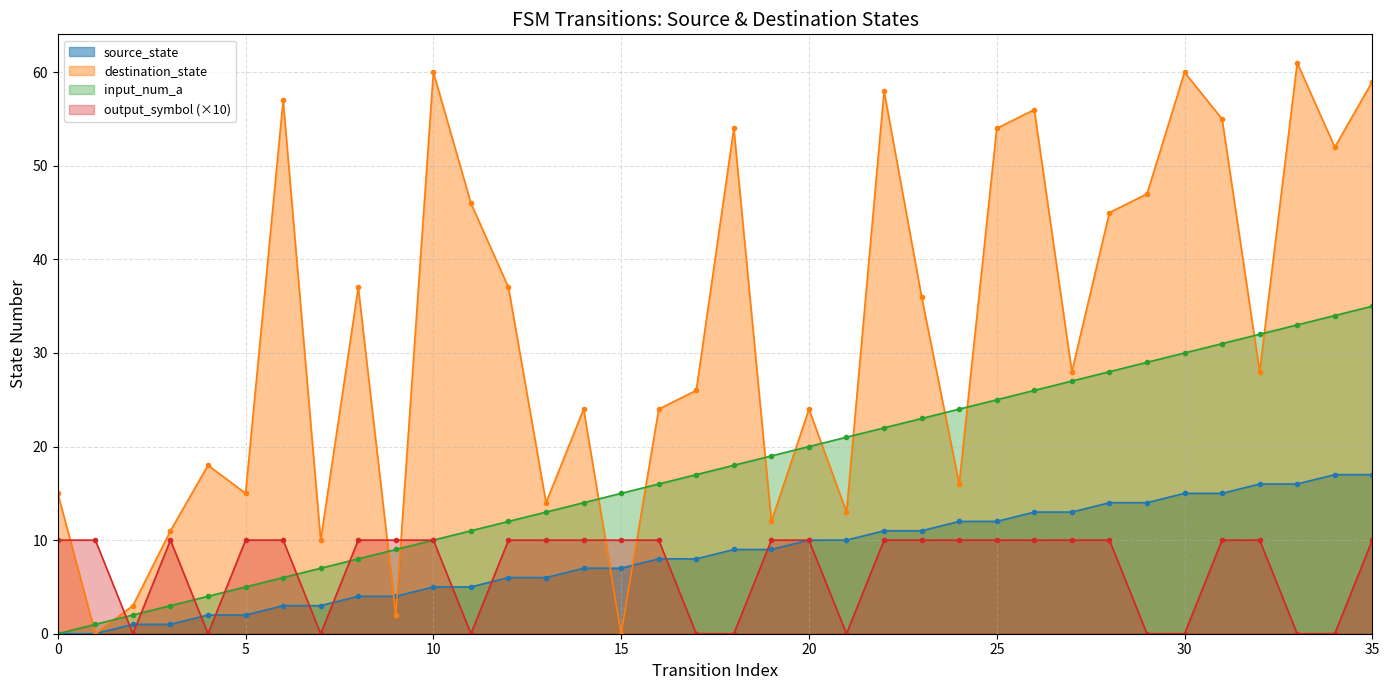

Reading right to left, list all the values displayed in this chart.

source_state: 35=17	34=17	33=16	32=16	31=15	30=15	29=14	28=14	27=13	26=13	25=12	24=12	23=11	22=11	21=10	20=10	19=9	18=9	17=8	16=8	15=7	14=7	13=6	12=6	11=5	10=5	9=4	8=4	7=3	6=3	5=2	4=2	3=1	2=1	1=0	0=0
destination_state: 35=59	34=52	33=61	32=28	31=55	30=60	29=47	28=45	27=28	26=56	25=54	24=16	23=36	22=58	21=13	20=24	19=12	18=54	17=26	16=24	15=0	14=24	13=14	12=37	11=46	10=60	9=2	8=37	7=10	6=57	5=15	4=18	3=11	2=3	1=0	0=15
input_num_a: 35=35	34=34	33=33	32=32	31=31	30=30	29=29	28=28	27=27	26=26	25=25	24=24	23=23	22=22	21=21	20=20	19=19	18=18	17=17	16=16	15=15	14=14	13=13	12=12	11=11	10=10	9=9	8=8	7=7	6=6	5=5	4=4	3=3	2=2	1=1	0=0
output_symbol: 35=10	34=0	33=0	32=10	31=10	30=0	29=0	28=10	27=10	26=10	25=10	24=10	23=10	22=10	21=0	20=10	19=10	18=0	17=0	16=10	15=10	14=10	13=10	12=10	11=0	10=10	9=10	8=10	7=0	6=10	5=10	4=0	3=10	2=0	1=10	0=10